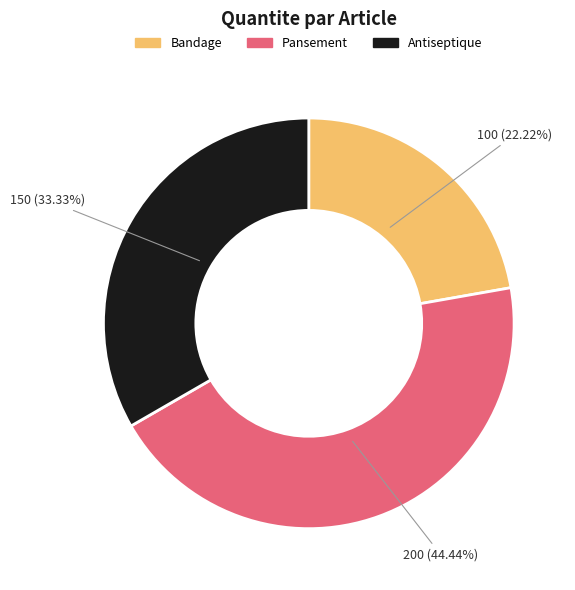

To the nearest percent, what is the combined percentage of Bandage and Pansement?

67%